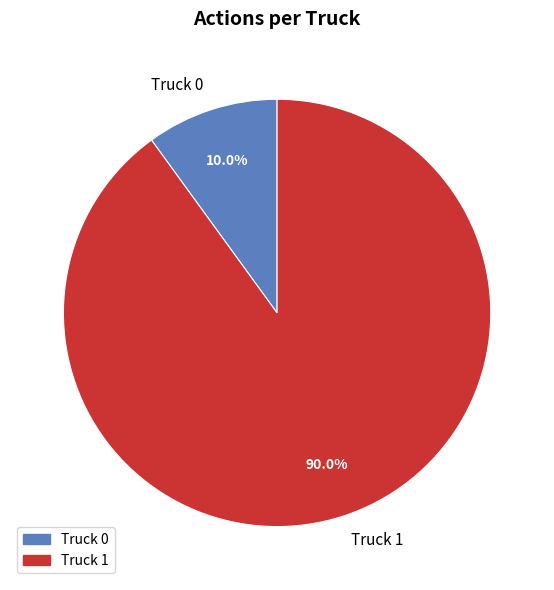

Which has a higher value, Truck 0 or Truck 1?

Truck 1